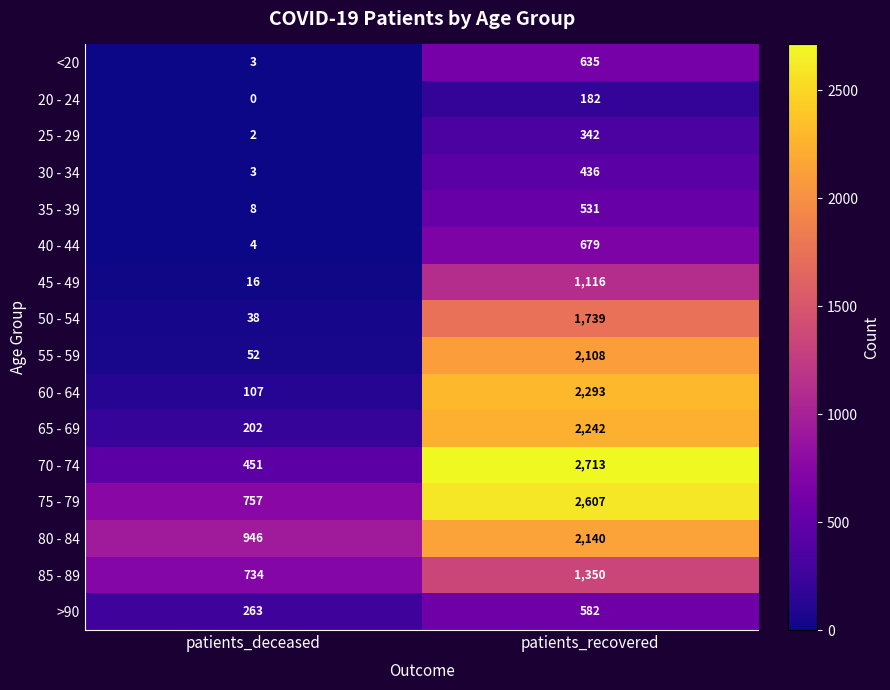

What is the total value across all series at patients_recovered?

21695